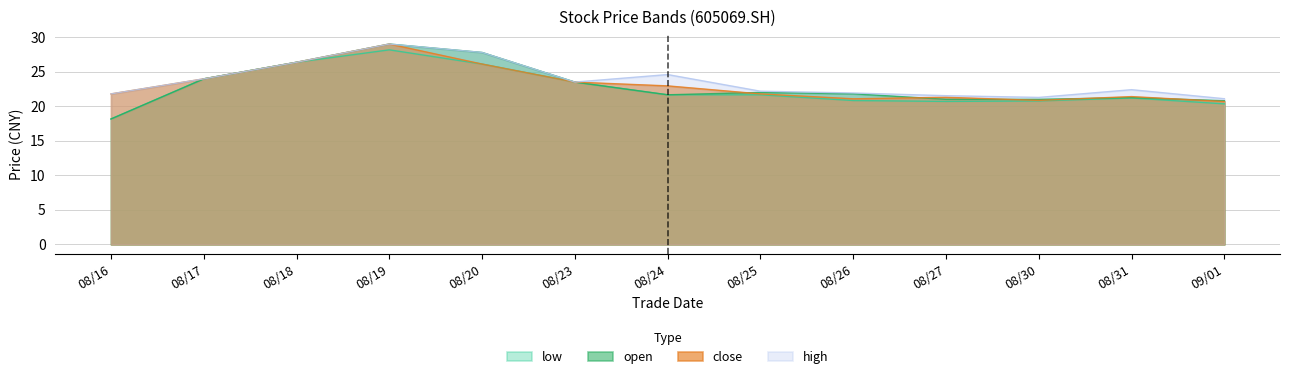

How many interior local peaks does the high series have?

3